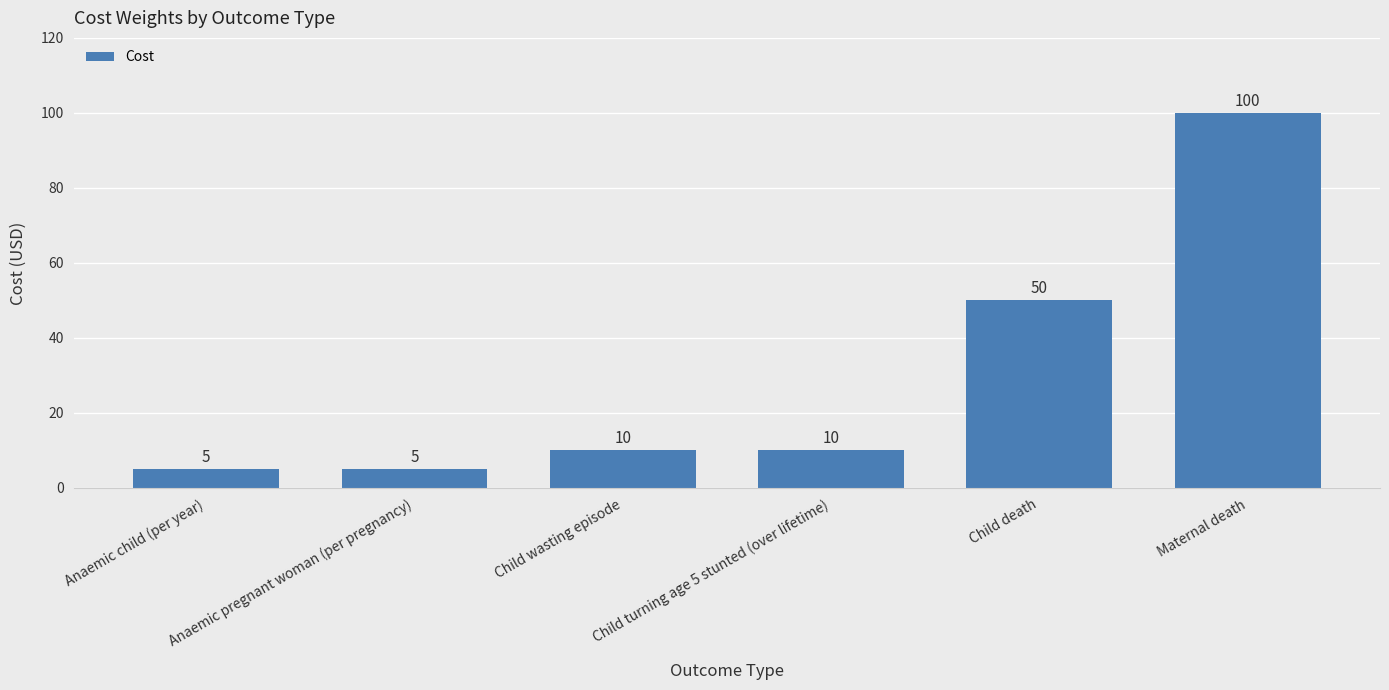

Is it true that the value at Child wasting episode is 10?

True